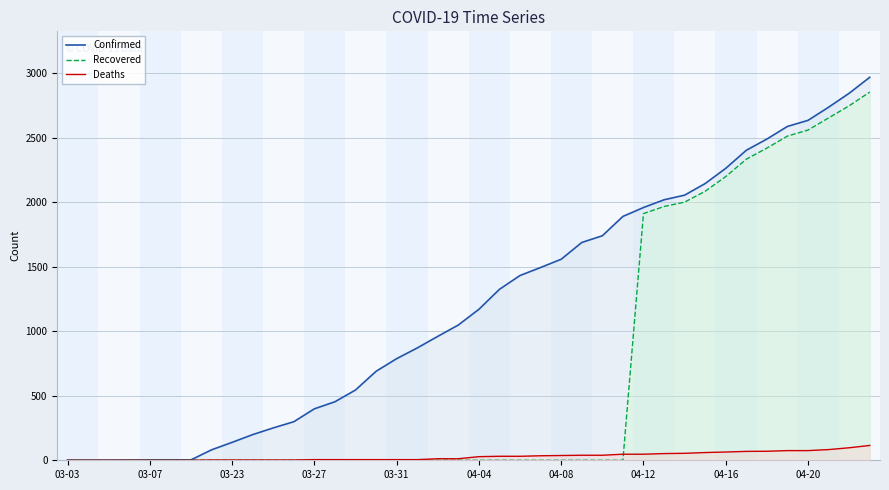

Which label corresponds to the smallest value in the chart?

03-03